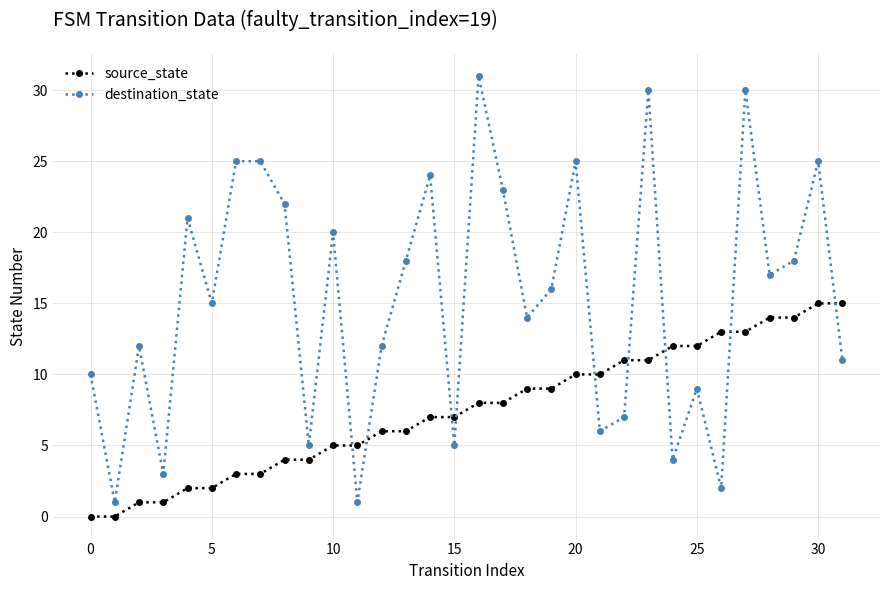

How many lines are shown in the chart?

2